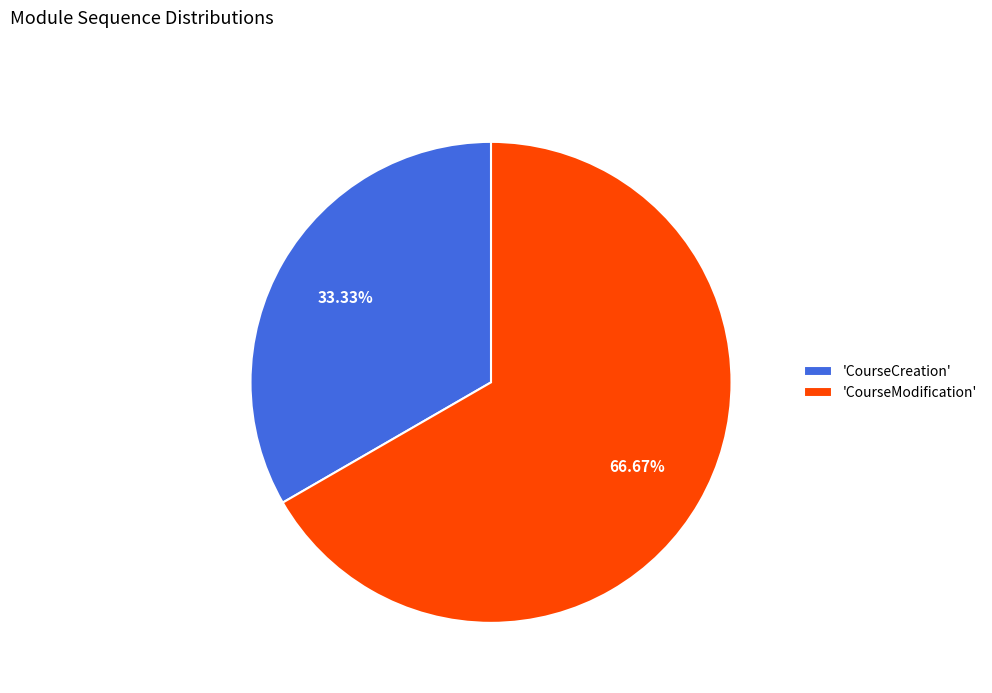

What is the majority slice?

'CourseModification'